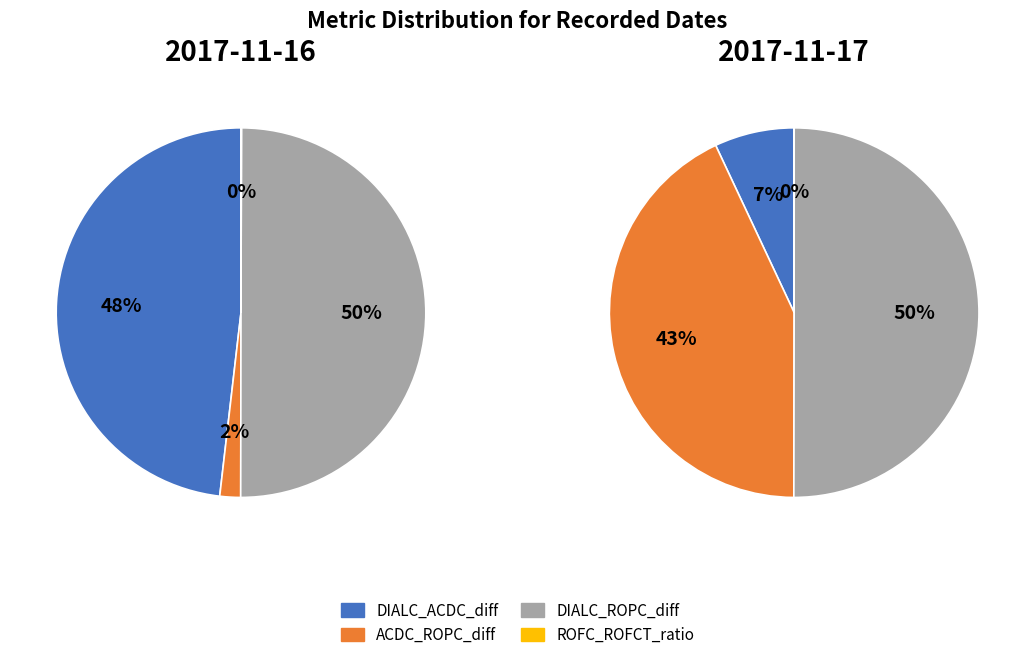

What percentage is the DIALC_ACDC_diff slice, to the nearest percent?

7%